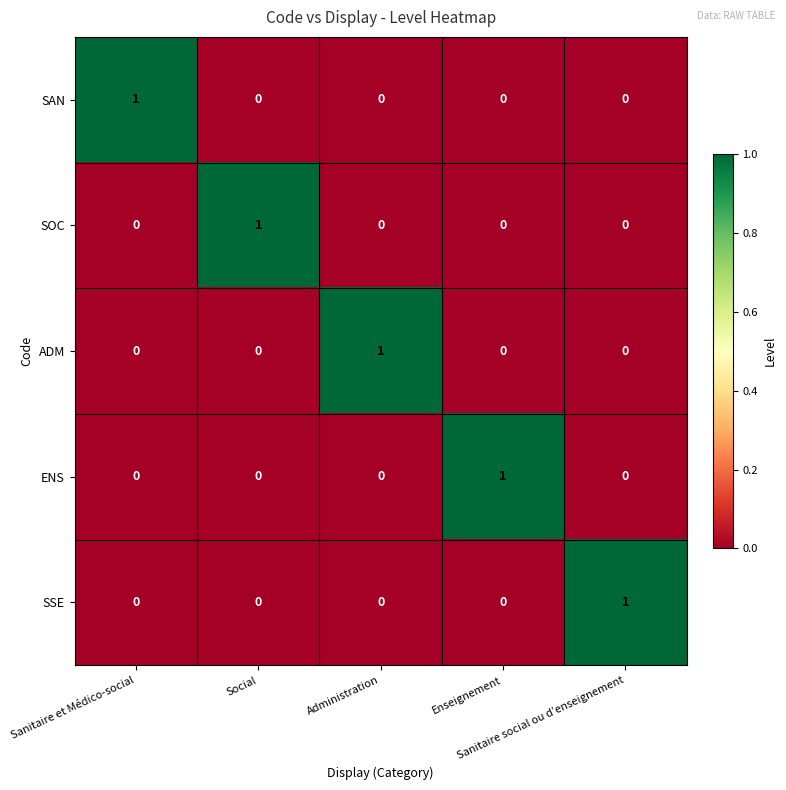

At how many categories does at least one series exceed 0?

5